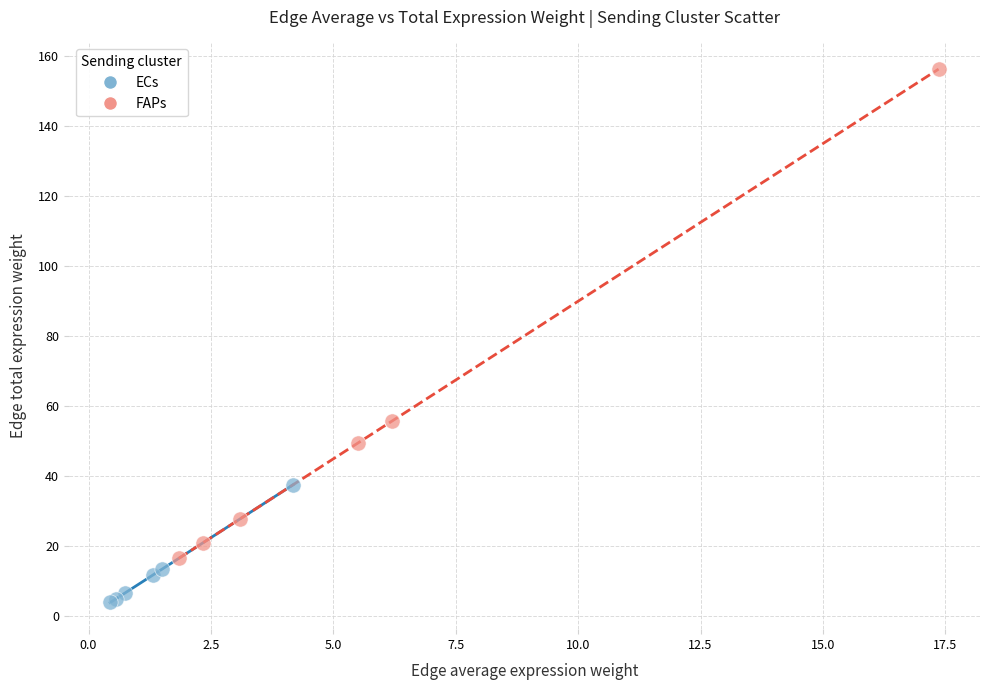

What are all the series names shown in the legend?

ECs, FAPs